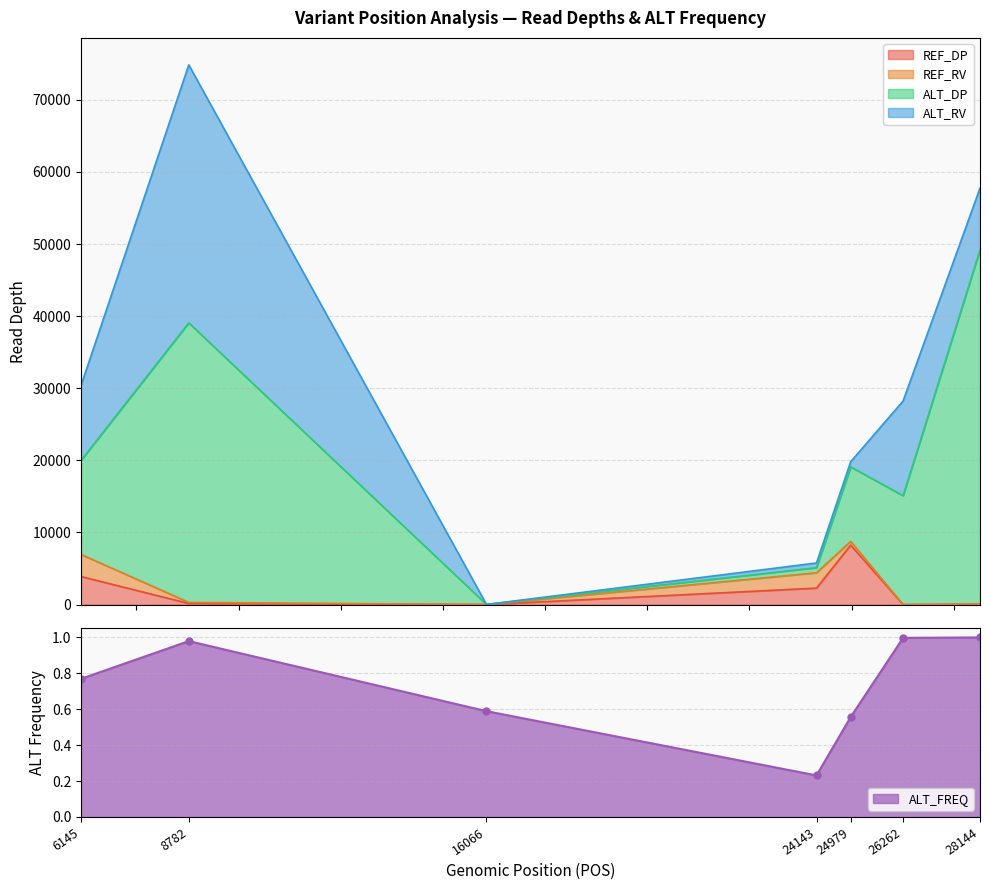

At which category is the sum across all series the highest?

8782